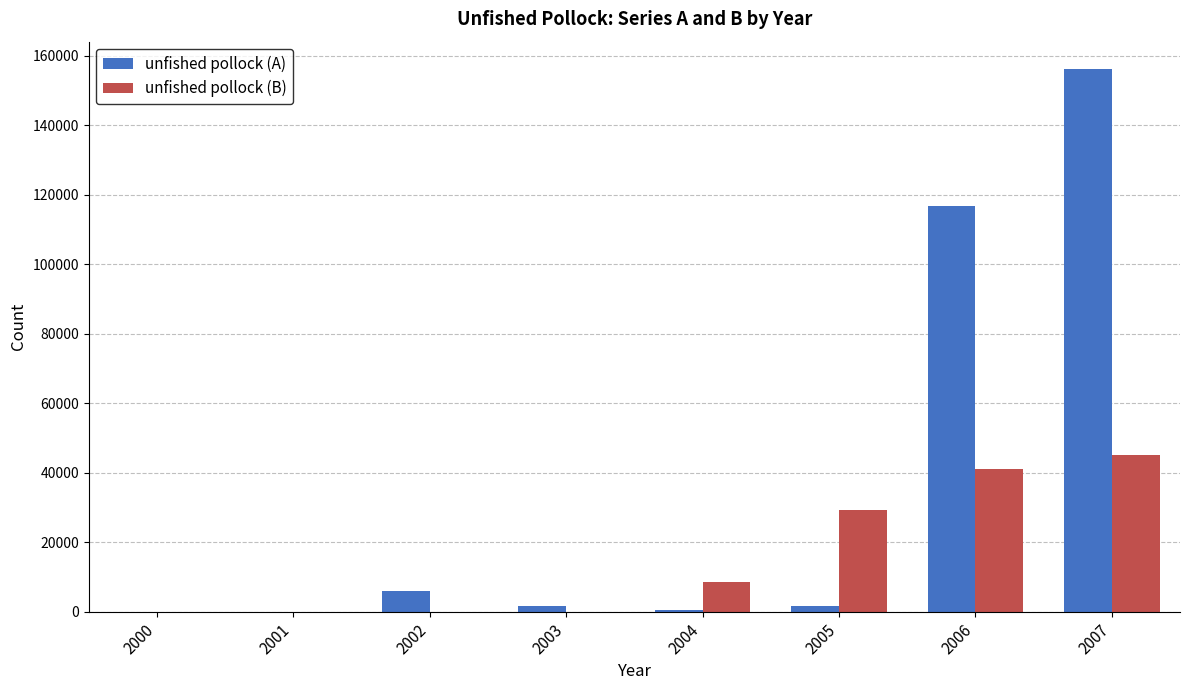

Is it true that unfished pollock (A) equals 6033 at 2002?

True